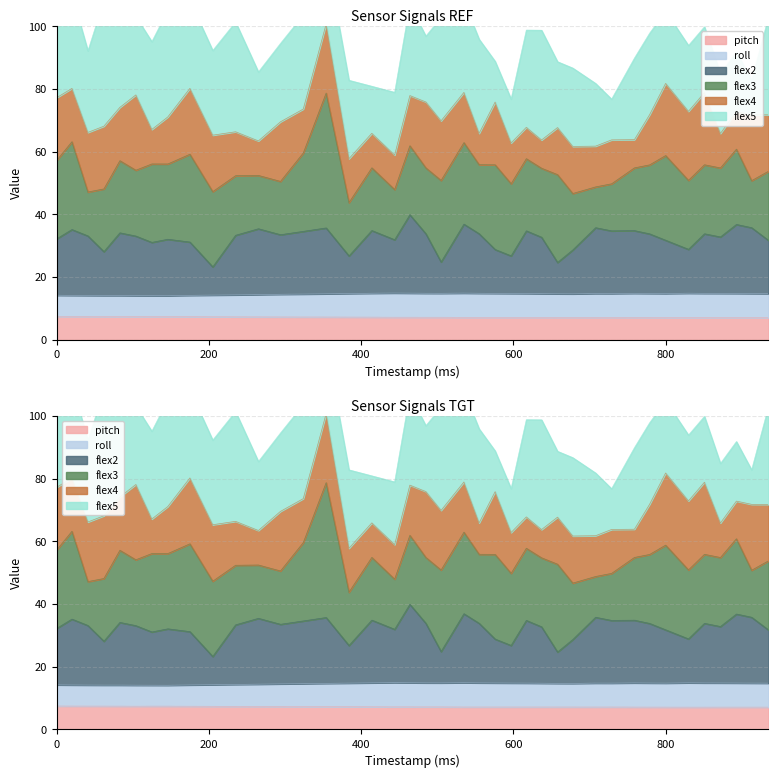

At which label does flex2 first exceed 33?

20